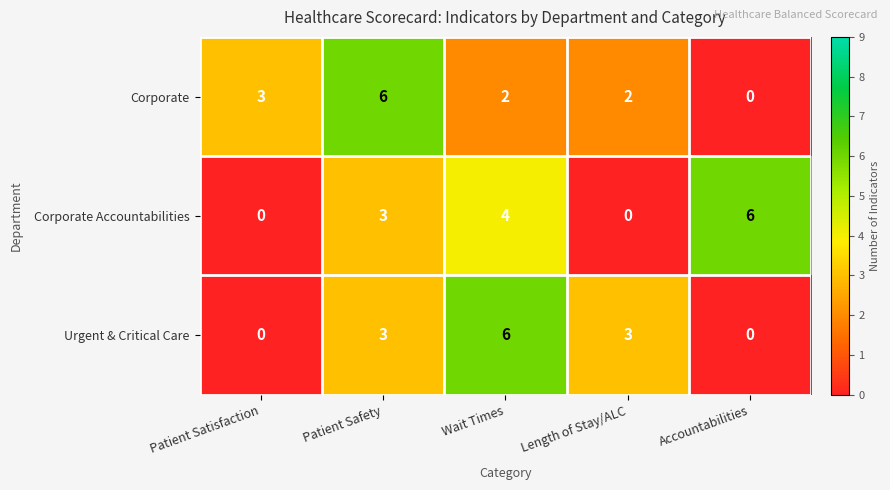

The Corporate series shows 3 at Accountabilities. True or false?

False